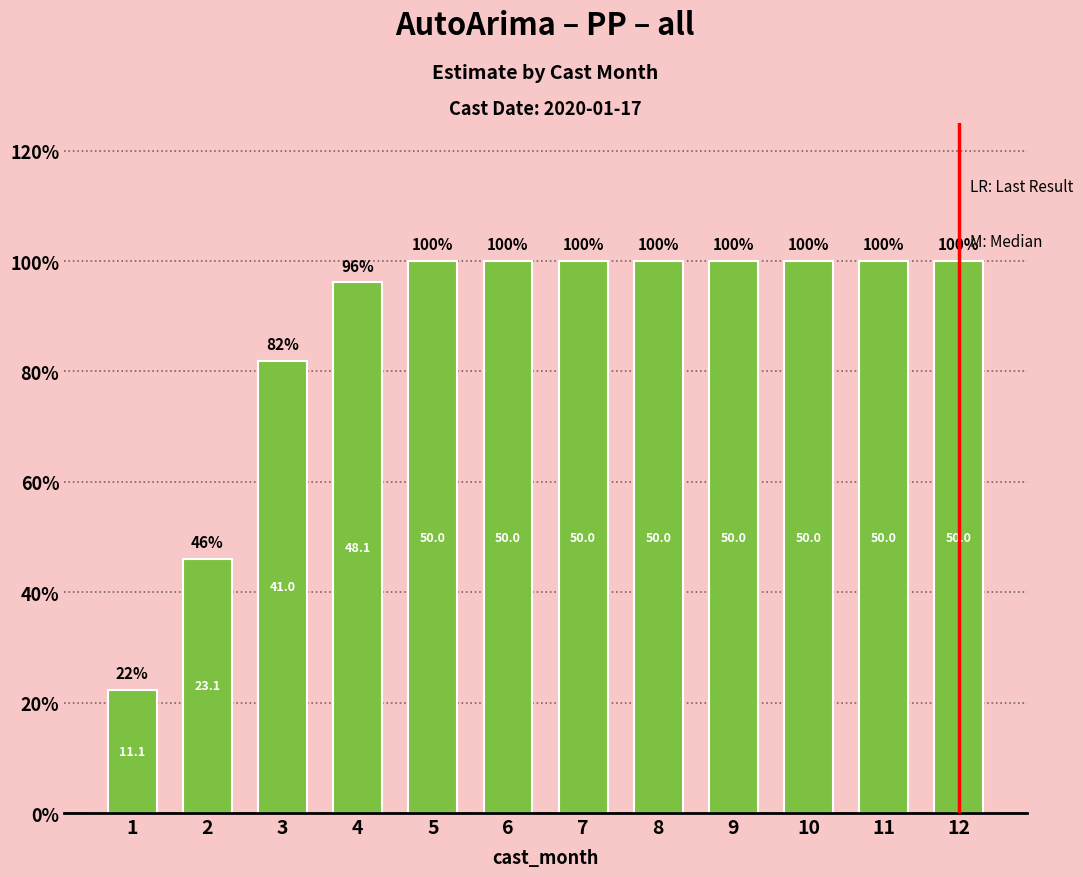

Are the bars horizontal?

No